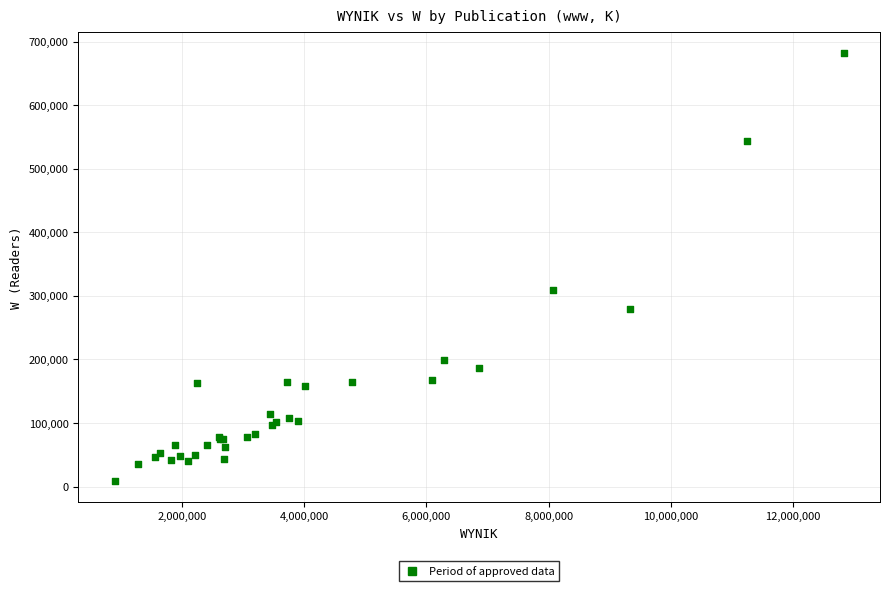

What Y value in the scatter plot is closest to 345789?

308610